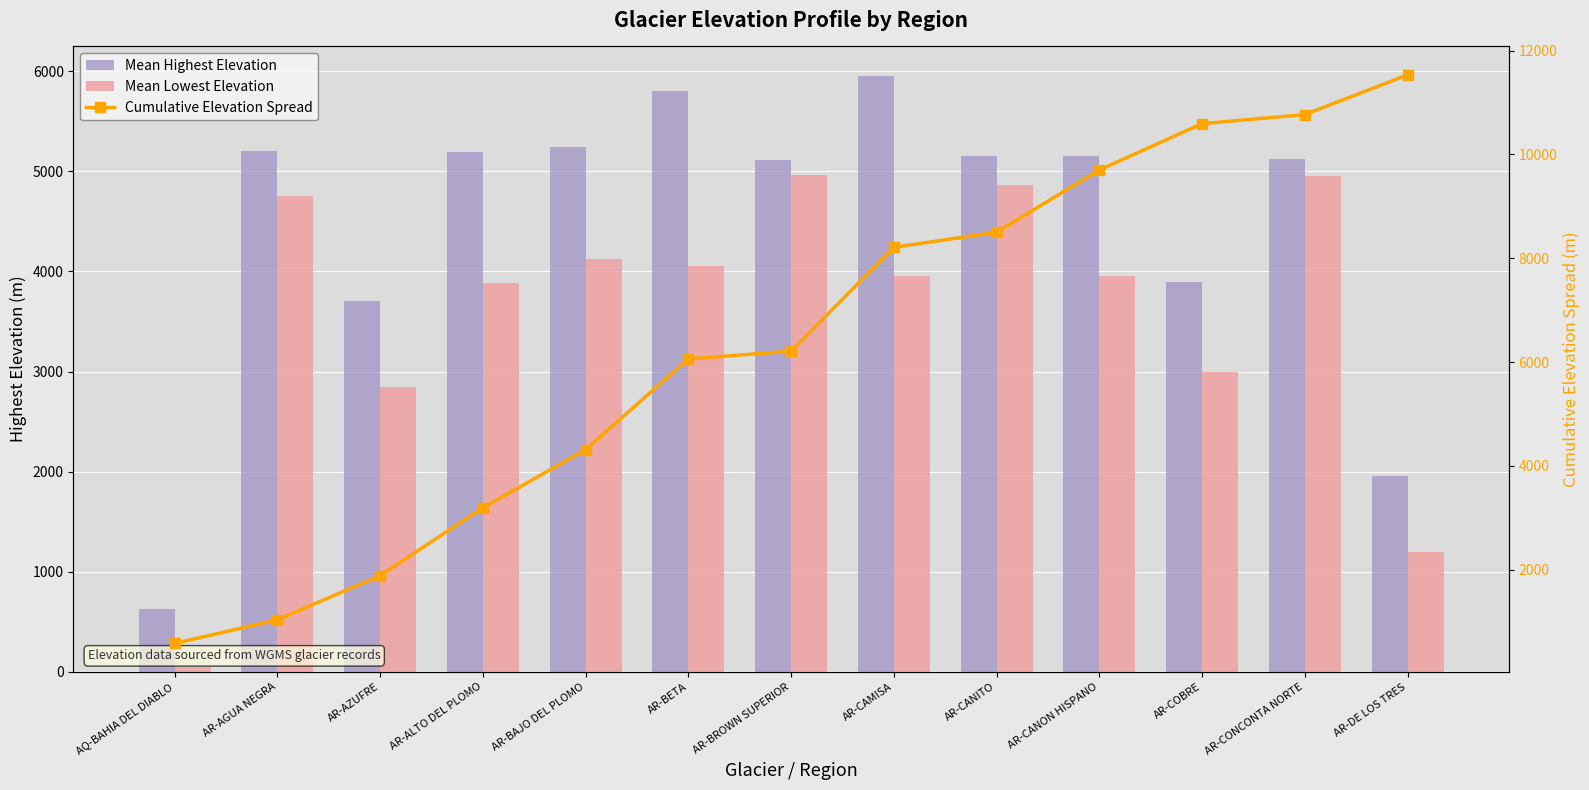

At how many categories does at least one series exceed 2951?

12